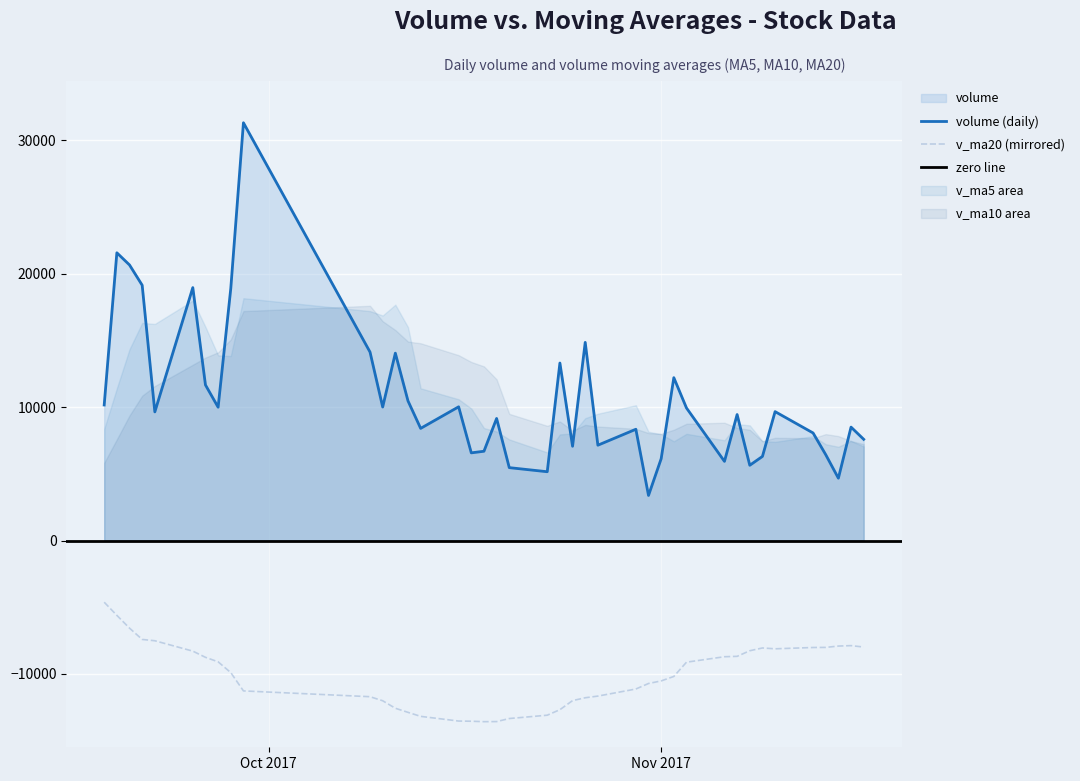

Rank the categories by volume value from lowest to highest.

2017-10-31, 2017-11-15, 2017-10-23, 2017-10-20, 2017-11-08, 2017-11-06, 2017-11-01, 2017-11-09, 2017-11-14, 2017-10-17, 2017-10-18, 2017-10-25, 2017-10-27, 2017-11-17, 2017-11-13, 2017-10-30, 2017-10-13, 2017-11-16, 2017-10-19, 2017-11-07, 2017-09-22, 2017-11-10, 2017-11-03, 2017-09-27, 2017-10-10, 2017-10-16, 2017-09-18, 2017-10-12, 2017-09-26, 2017-11-02, 2017-10-24, 2017-10-11, 2017-10-09, 2017-10-26, 2017-09-28, 2017-09-25, 2017-09-21, 2017-09-20, 2017-09-19, 2017-09-29